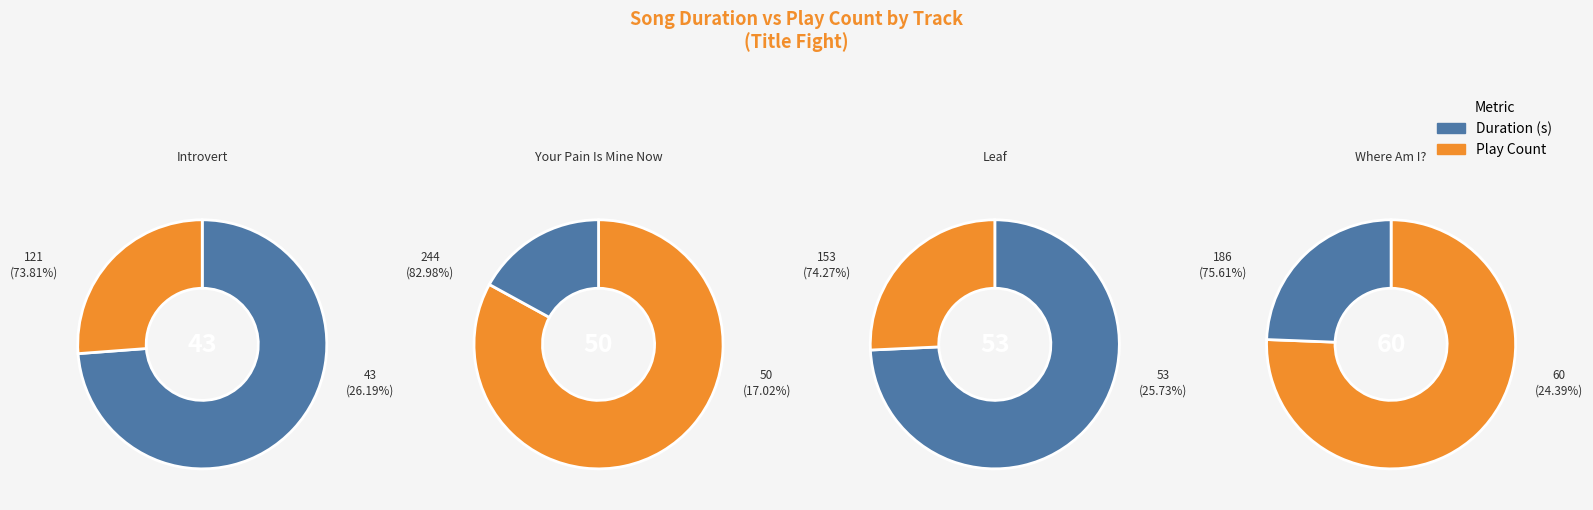

Does Your Pain Is Mine Now represent more than half of the total?

No